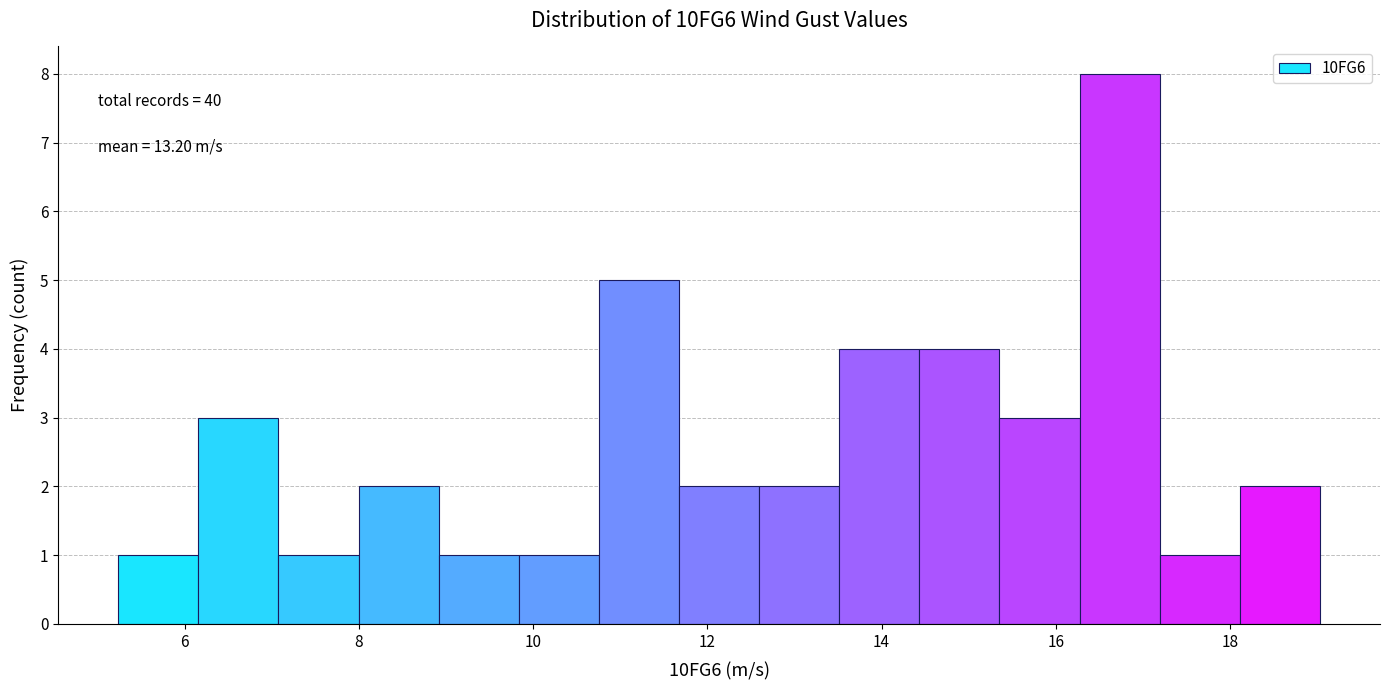

Which range on the x-axis has the tallest bar?

16.2 to 17.2